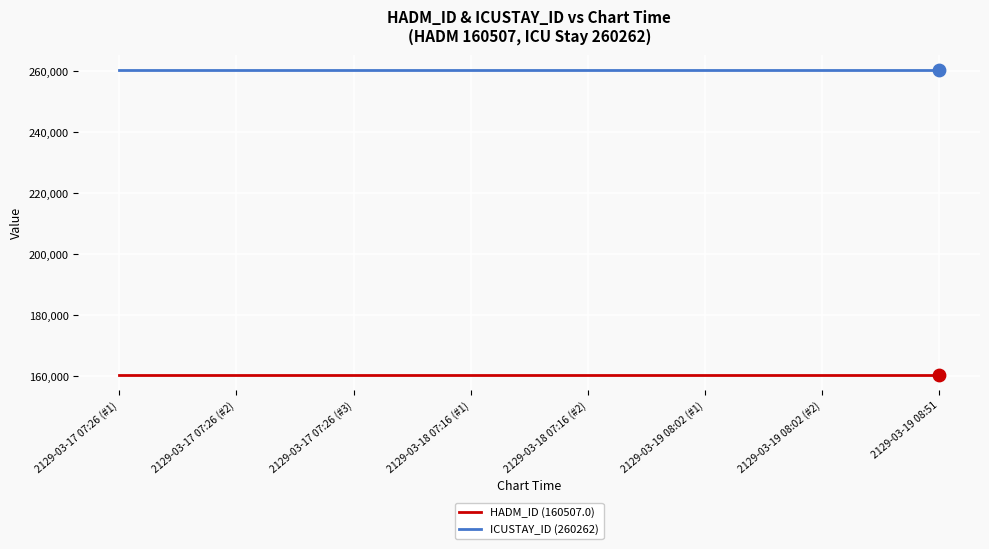

Is the value of ICUSTAY_ID (260262) at 2129-03-18 07:16 (#2) greater than the value of HADM_ID (160507.0) at 2129-03-19 08:51?

Yes